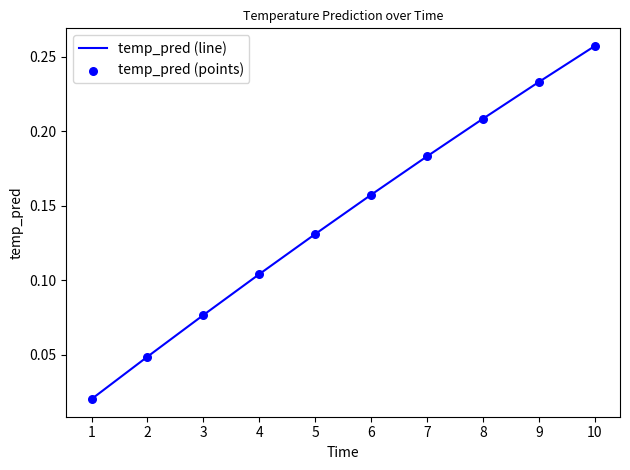

Between 10 and 9, which is larger?

10